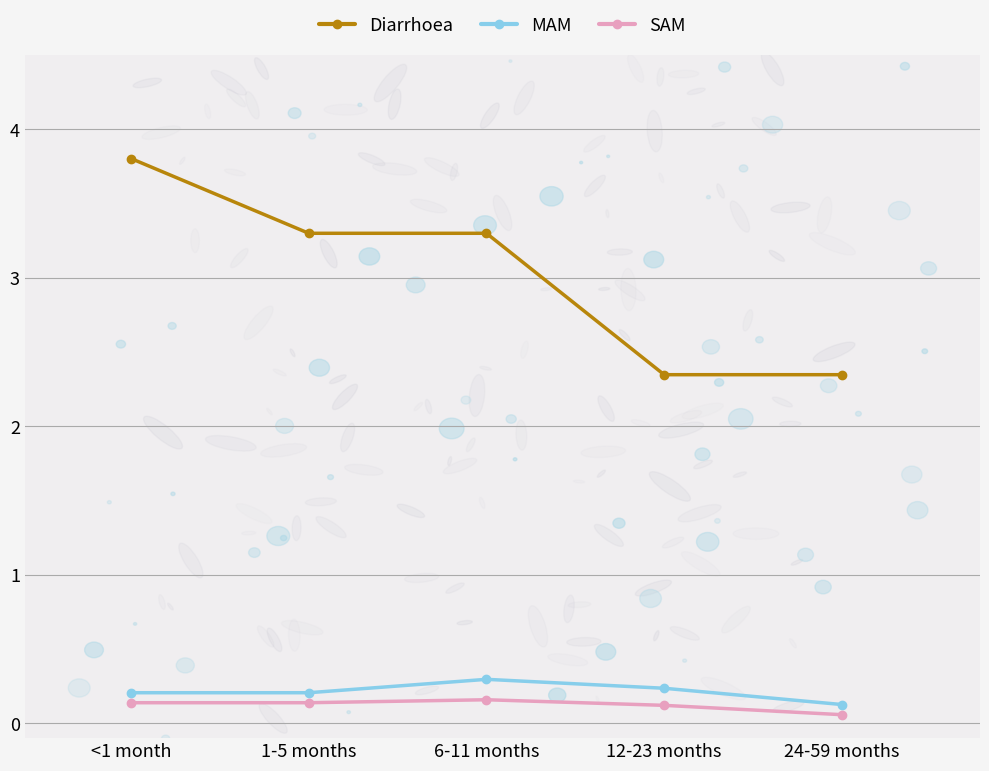

True or false: MAM and Diarrhoea cross at least once.

False